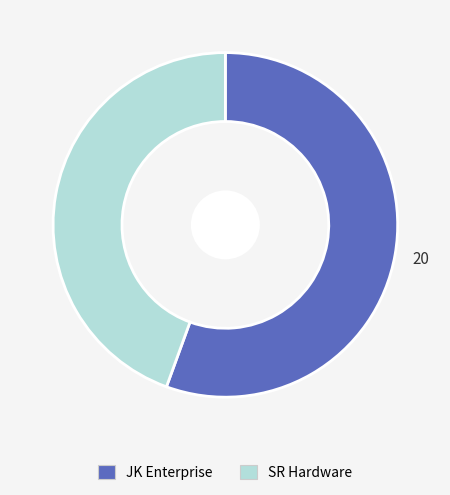

Is it true that SR Hardware is 44% of the pie?

True